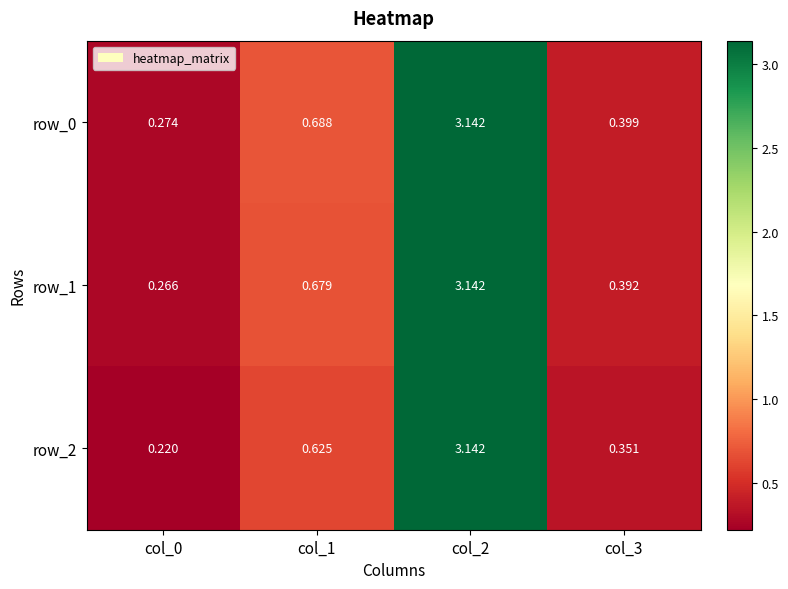

What is the average value of the row_0 series?

1.1